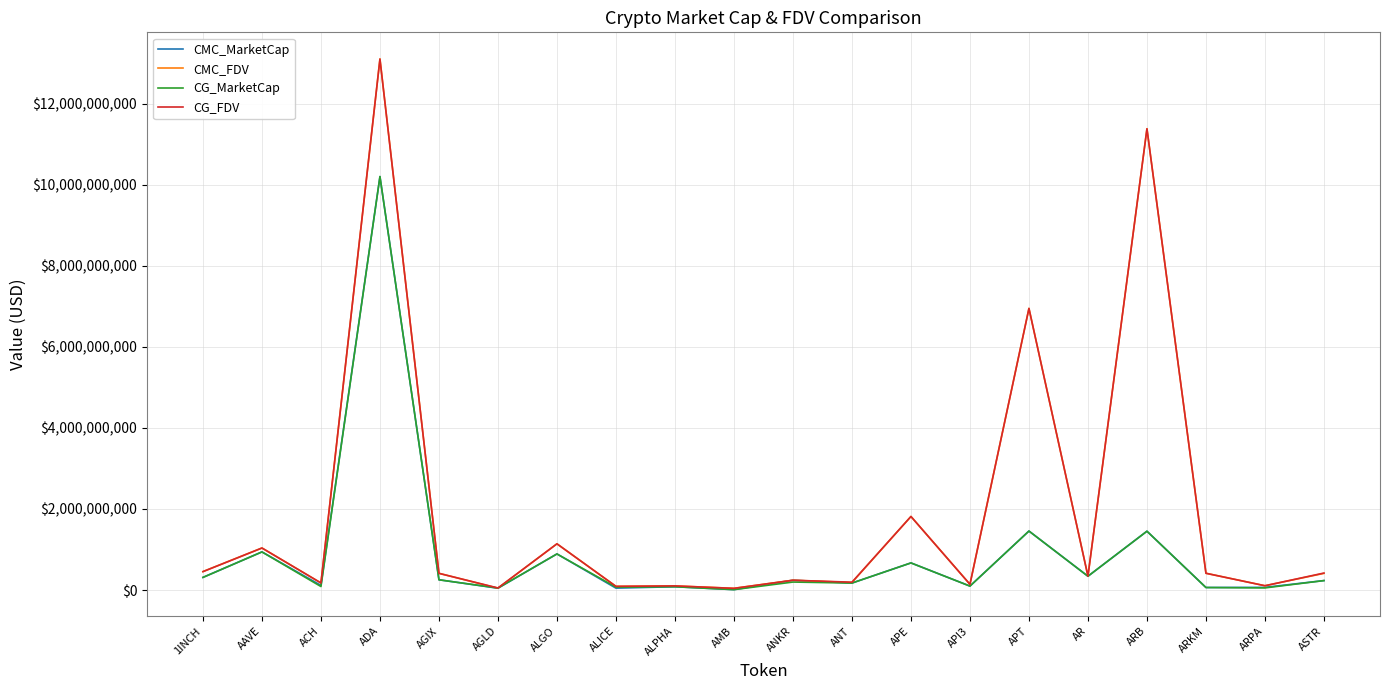

Is the value of CMC_FDV at ARKM greater than the value of CMC_MarketCap at ANT?

Yes